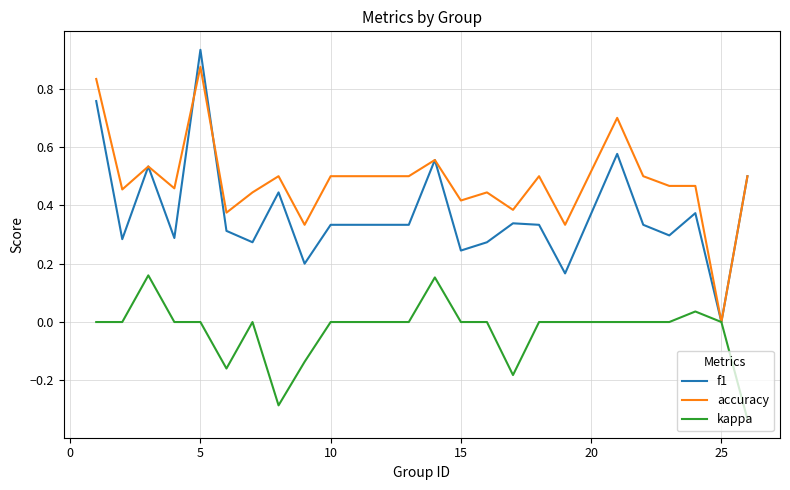

Which series has the widest spread of values?

f1